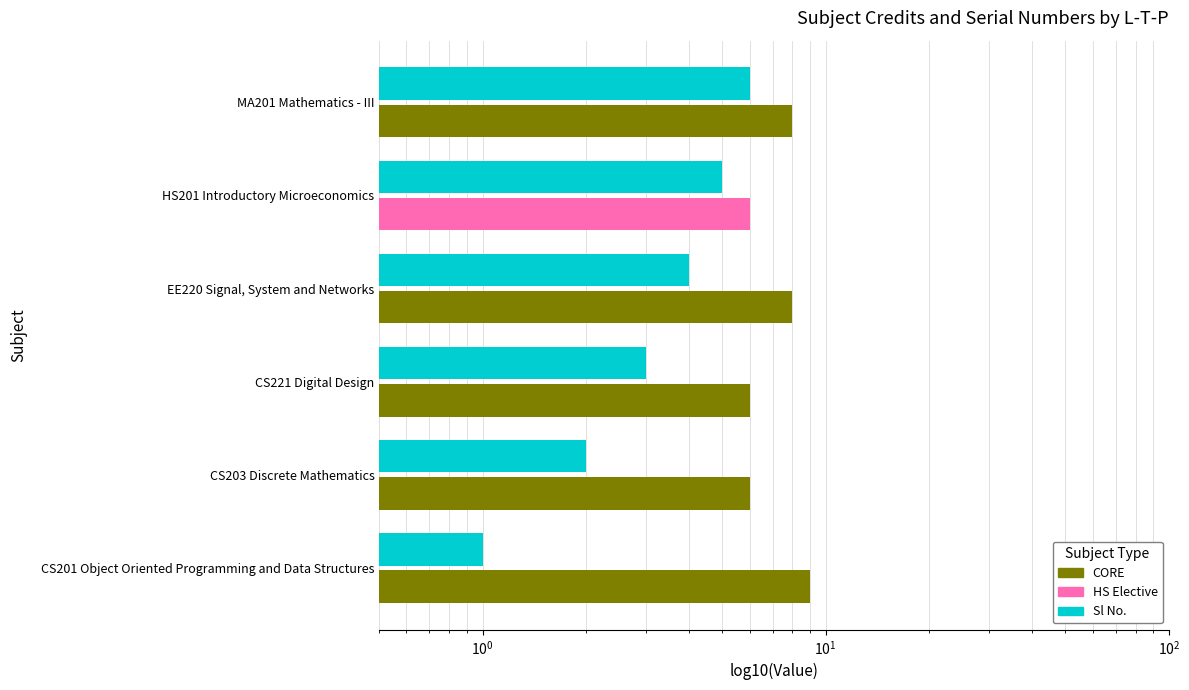

What is the average value of the Sl No. series?

4